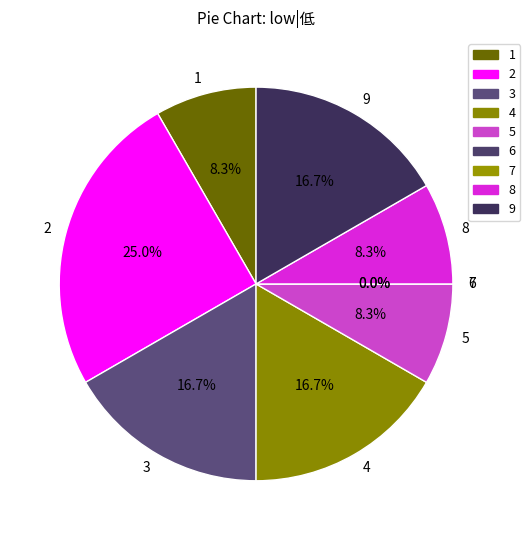

Which category has the smallest portion of the pie?

6